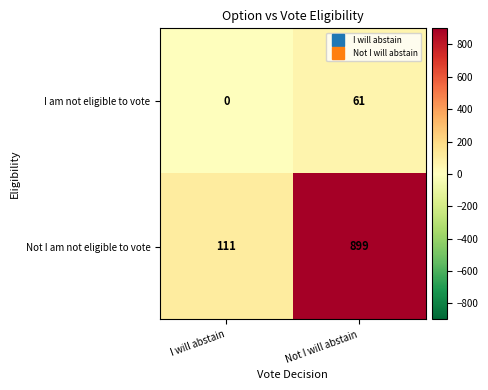

Read the Not I am not eligible to vote value at Not I will abstain, to the nearest 10.

900